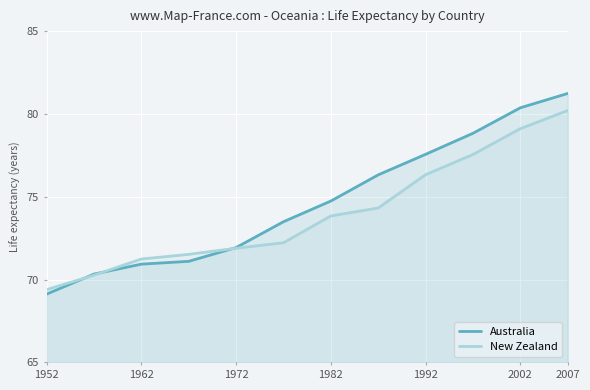

How many lines are shown in the chart?

2